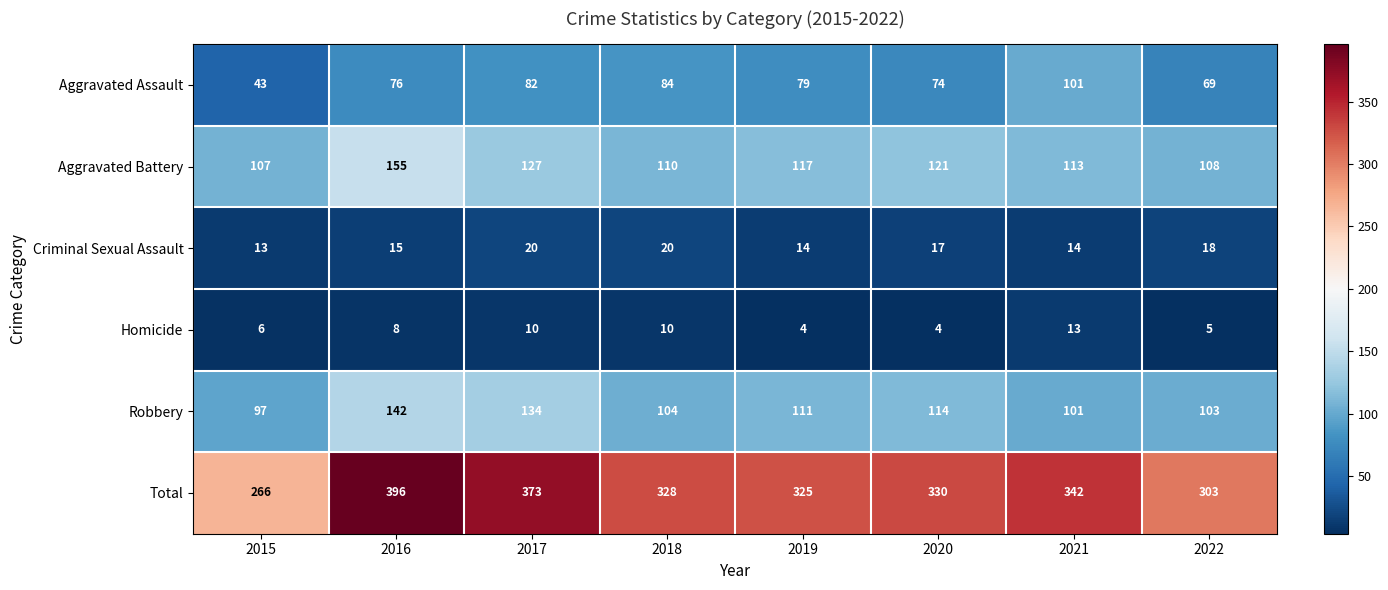

What is the difference between the second highest and second lowest values in the Robbery series?

33